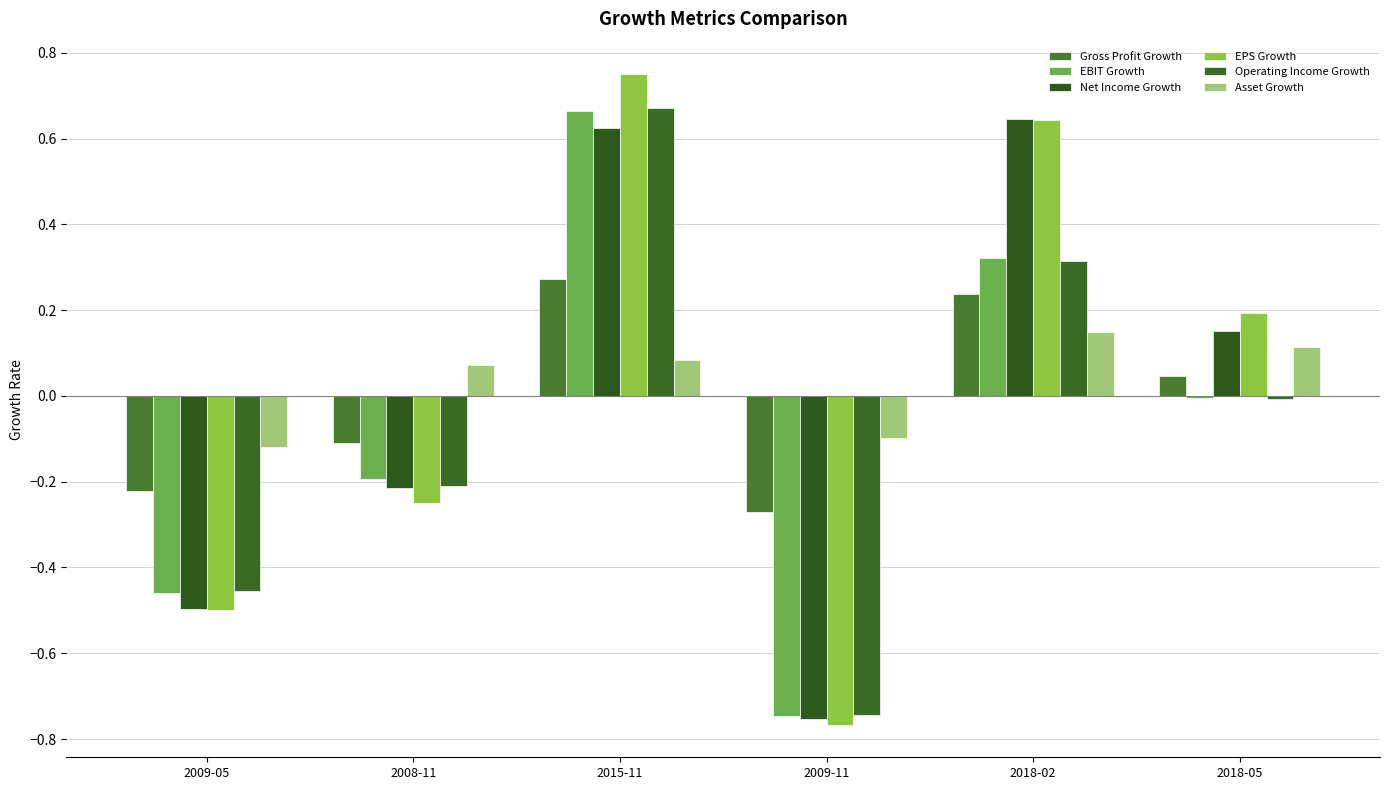

What position from the left is 2018-02?

5